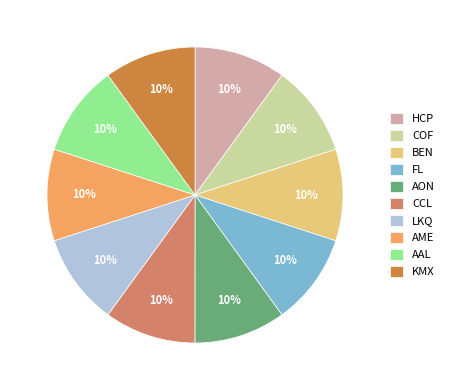

Is it true that AME is 24% of the pie?

False